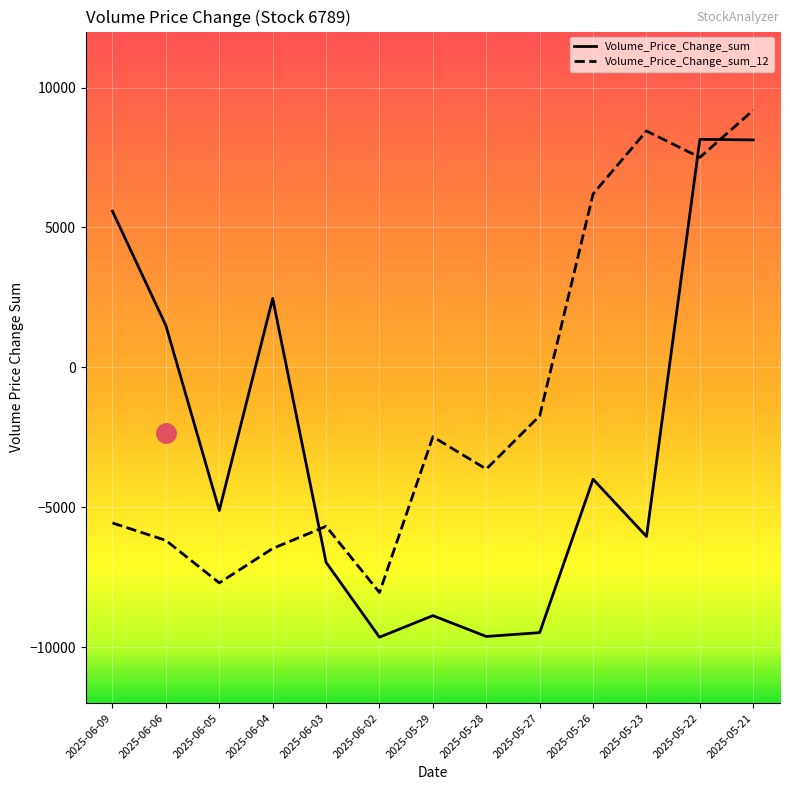

Does the chart have visible grid lines?

Yes